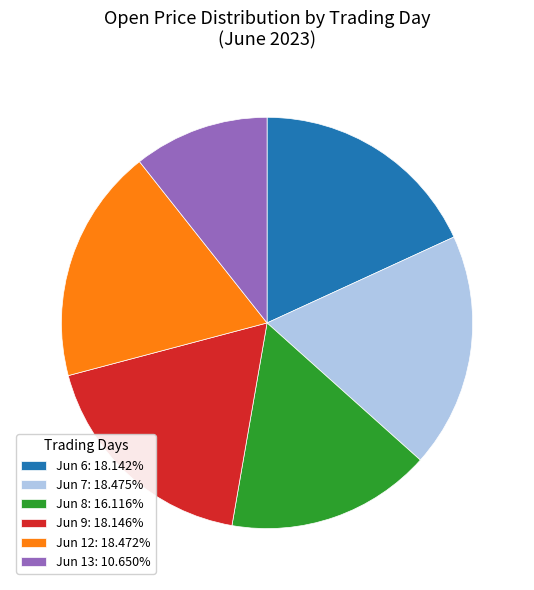

Does Jun 7: 18.475% represent more than half of the total?

No